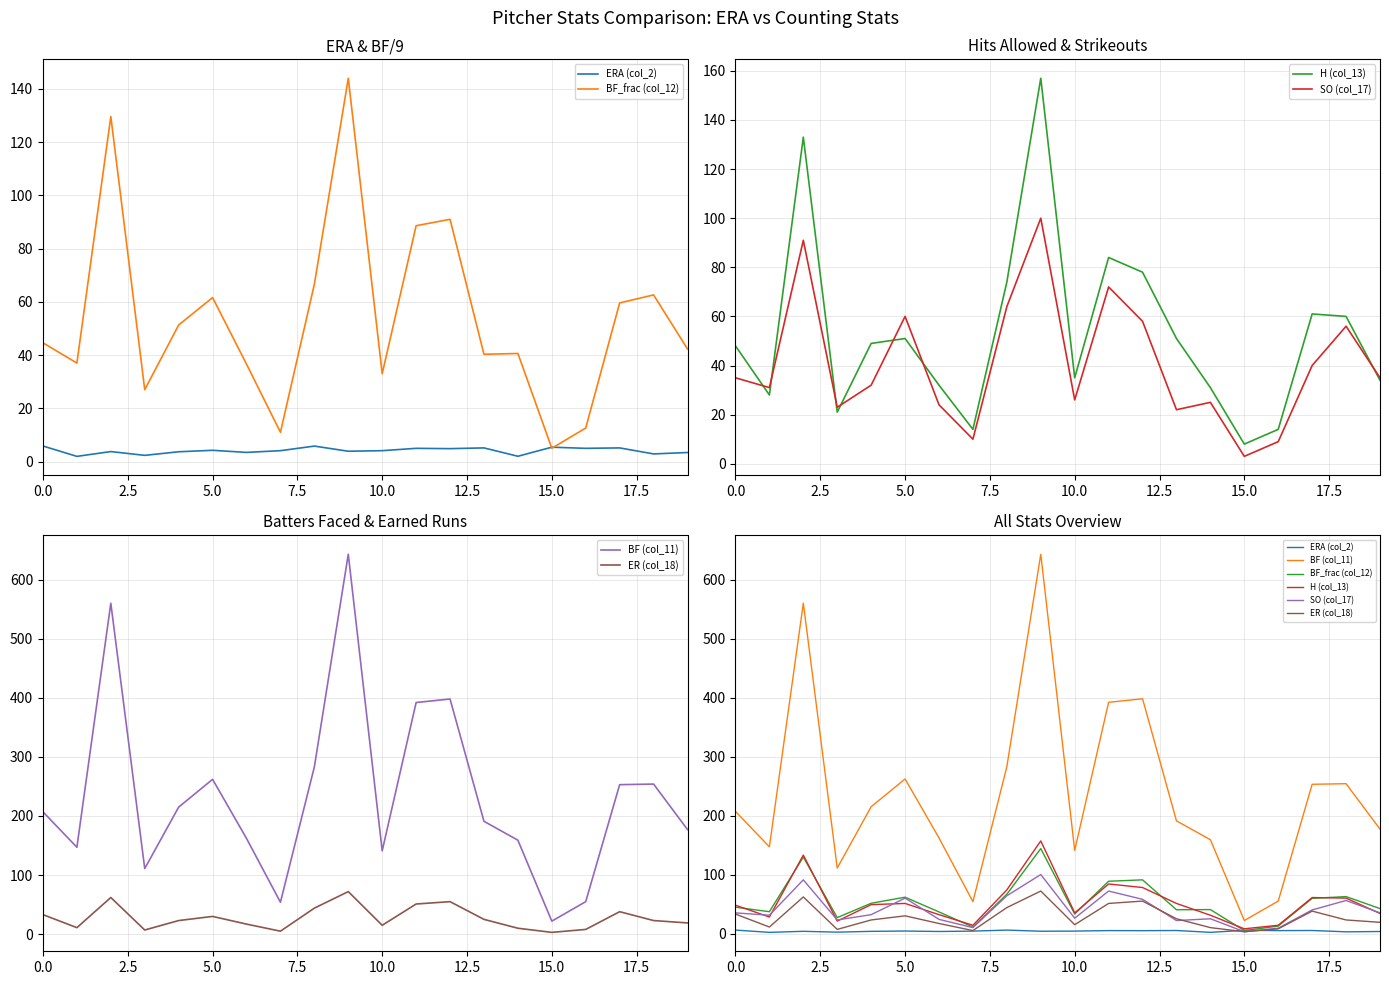

What is the maximum value for BF_frac (col_12)?

144.0